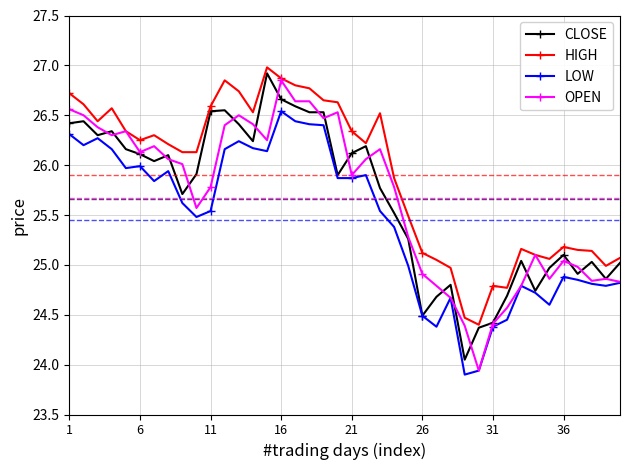

Which series has the largest range (max minus min)?

OPEN